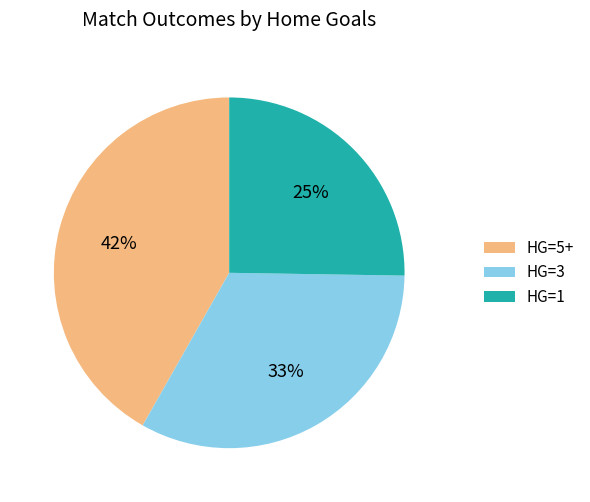

What is the smallest slice in the pie chart?

HG=1